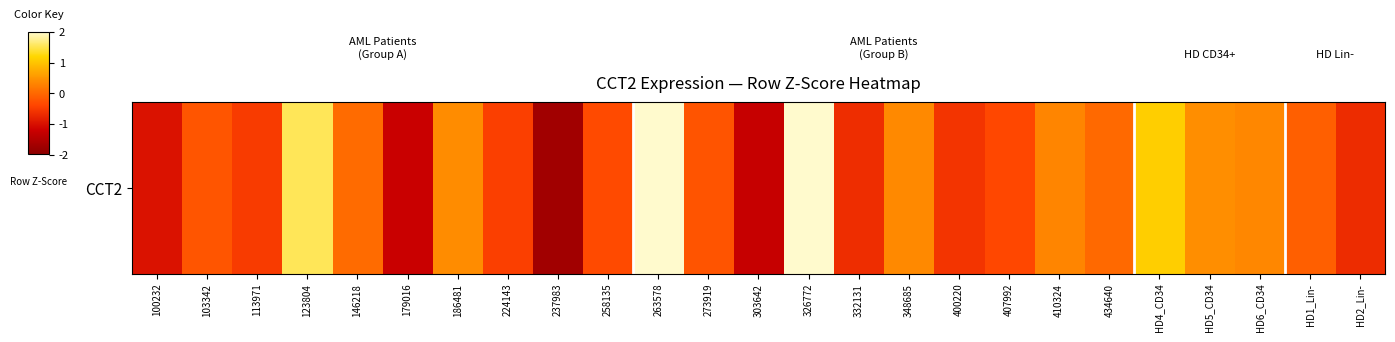

Count the number of data series in this chart.

1